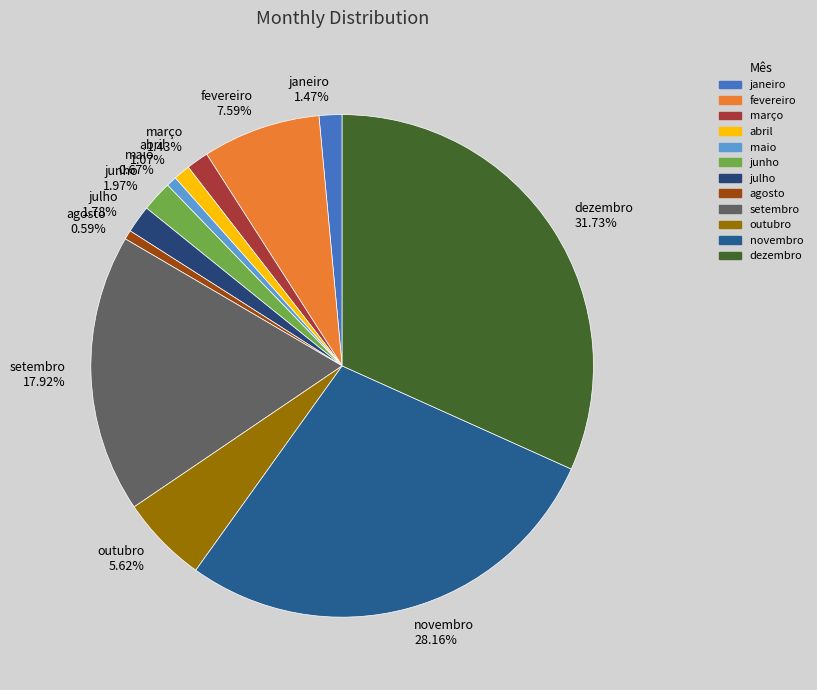

To the nearest percent, what is the difference between the setembro and abril slice percentages?

17%